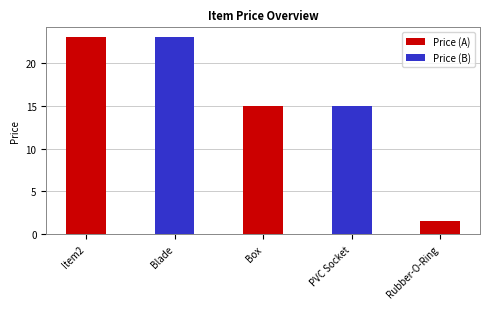

Reading left to right, what are all the values shown in this chart?

23.0	23.0	15.0	15.0	1.5